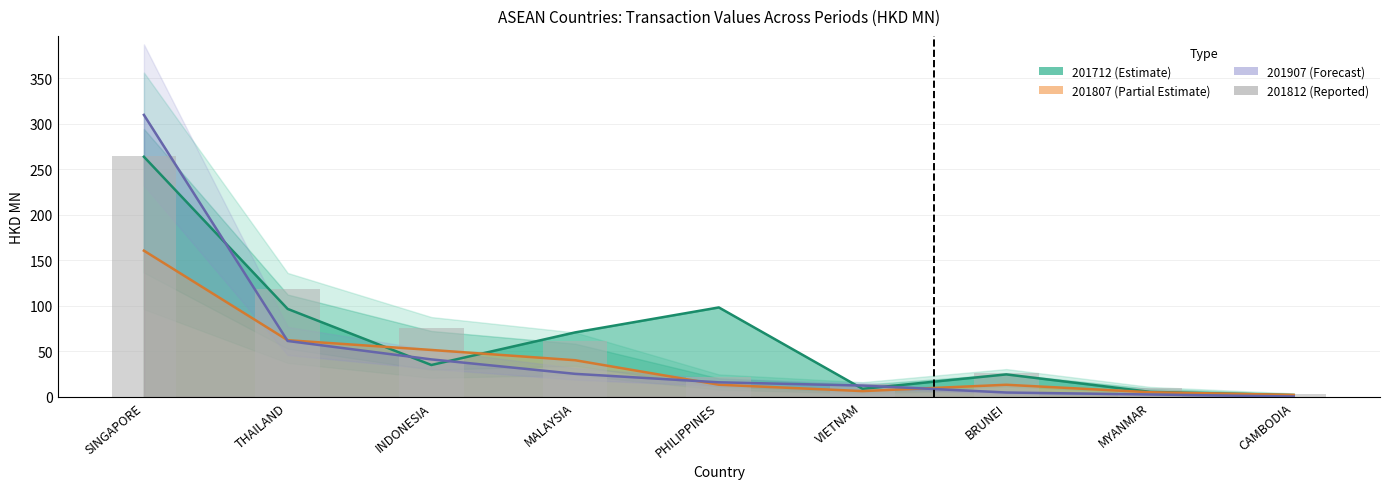

Reading left to right, transcribe all the data shown in this chart.

SINGAPORE=265.2	THAILAND=118.5	INDONESIA=76.4	MALAYSIA=61.6	PHILIPPINES=21.6	VIETNAM=14.1	BRUNEI=26.7	MYANMAR=9.6	CAMBODIA=3.4